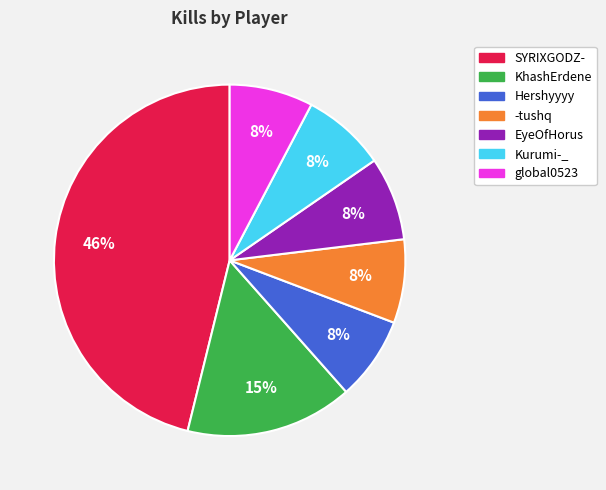

Which has a higher value, SYRIXGODZ- or EyeOfHorus?

SYRIXGODZ-